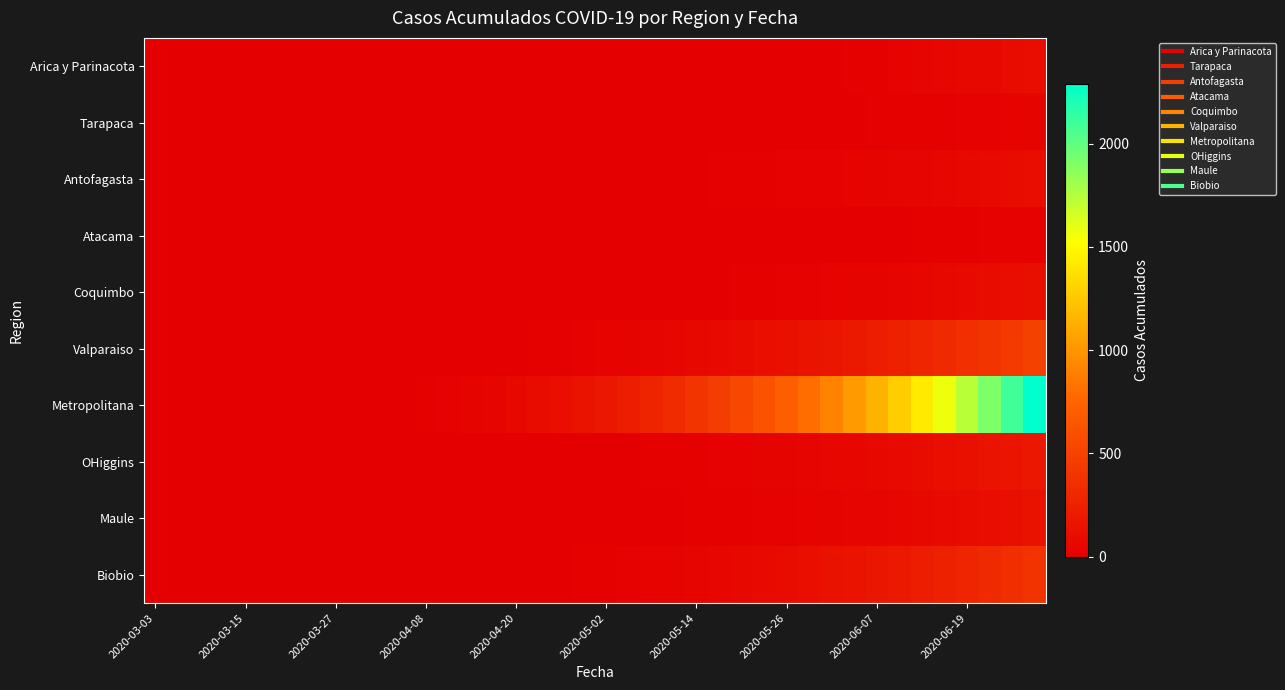

How many series are shown in this chart?

10